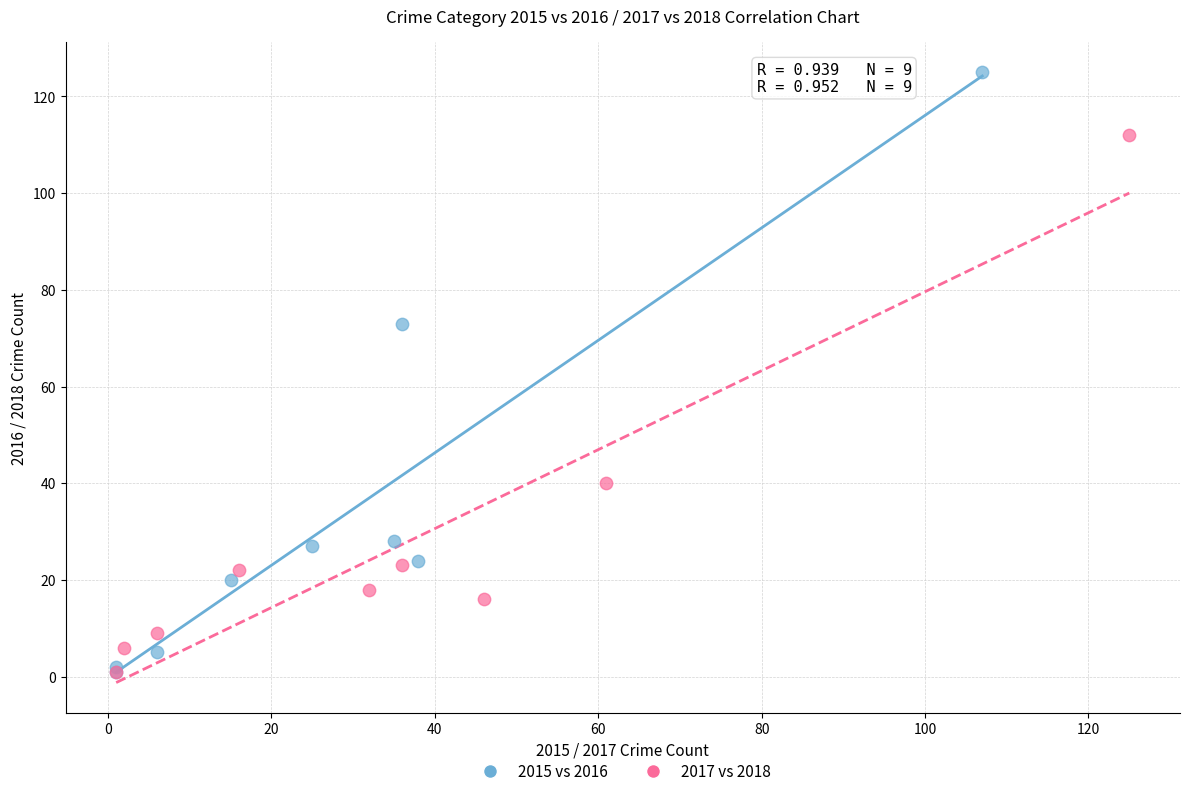

Which series has the largest Y range (max minus min)?

2015 vs 2016